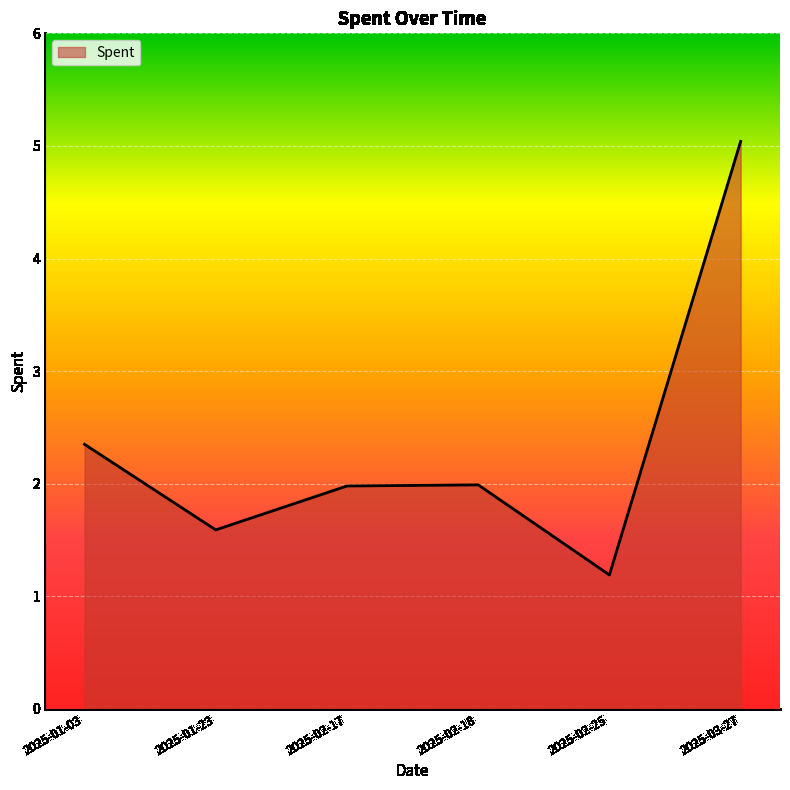

At which label is the value closest to 3?

2025-01-03